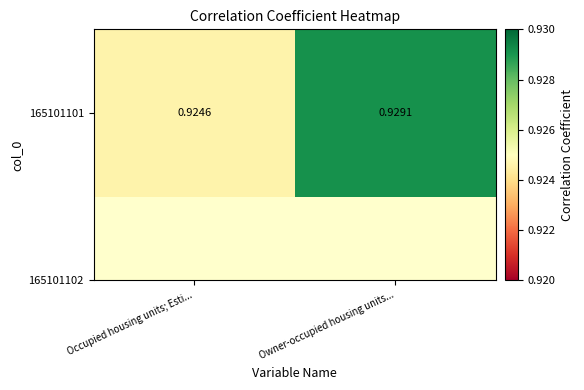

Which label corresponds to the largest value in the chart?

Owner-occupied housing units...